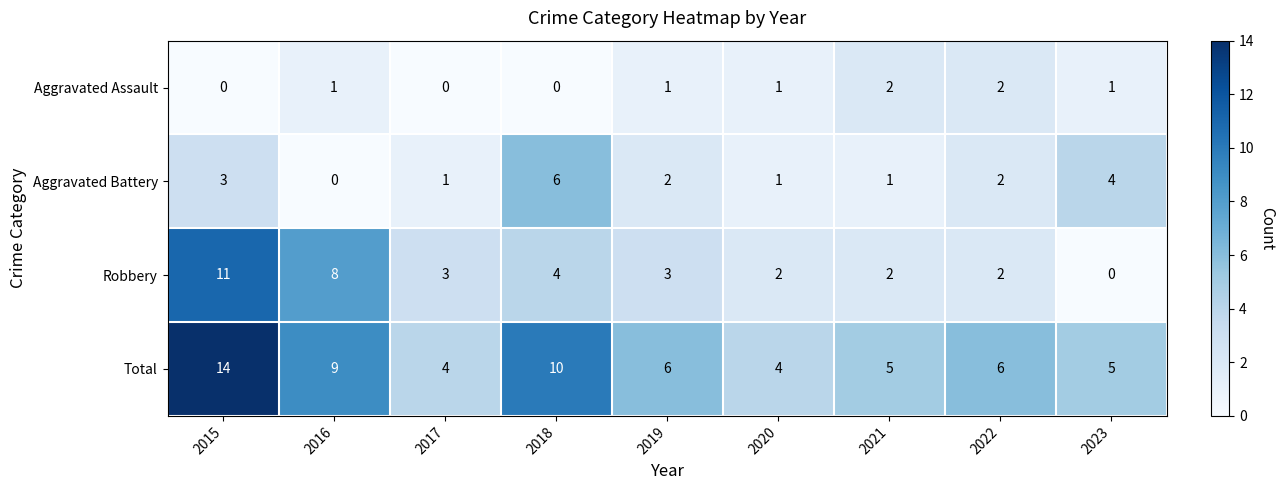

What is the maximum value for Aggravated Battery?

6